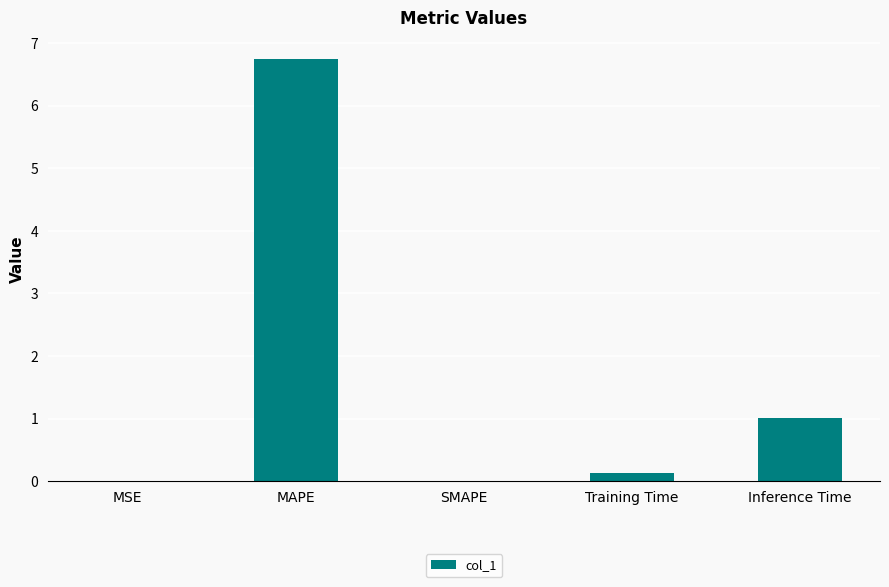

Which has a higher value, MAPE or Inference Time?

MAPE